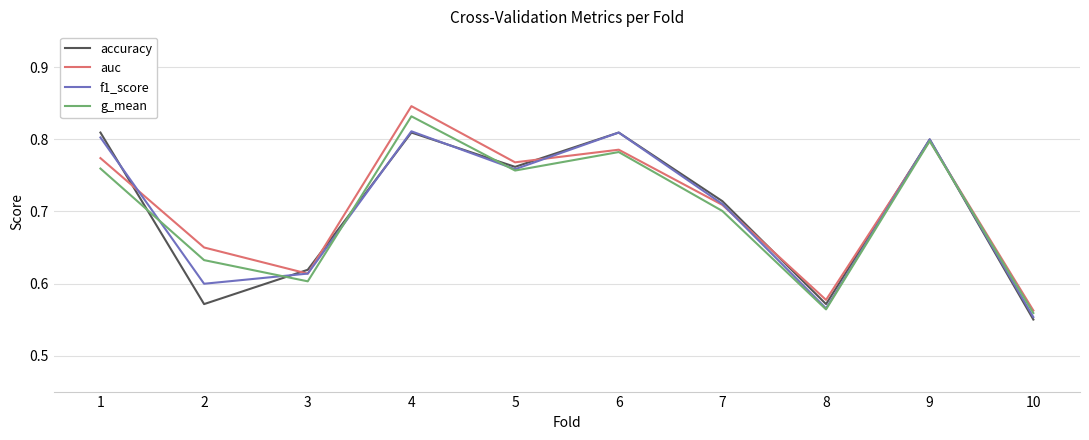

The value of accuracy at 10 is 0.6. True or false?

True